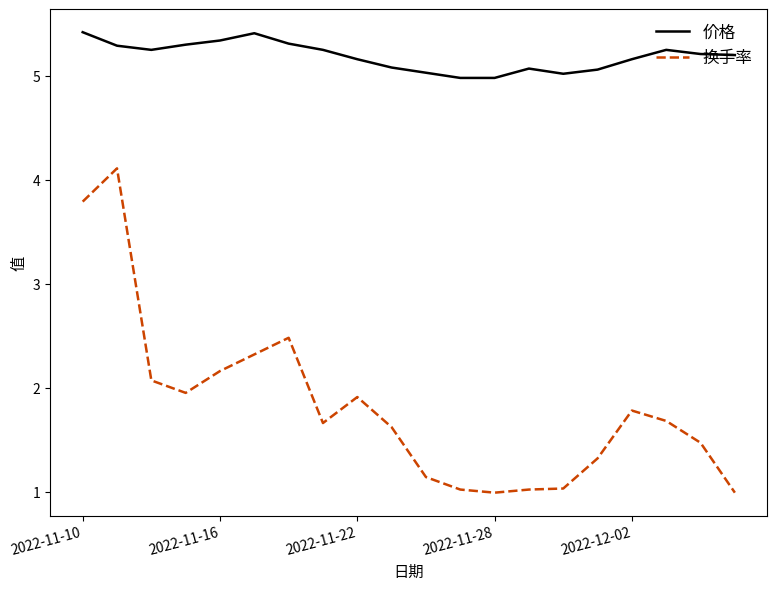

Rank the series by their average value, from lowest to highest.

换手率, 价格